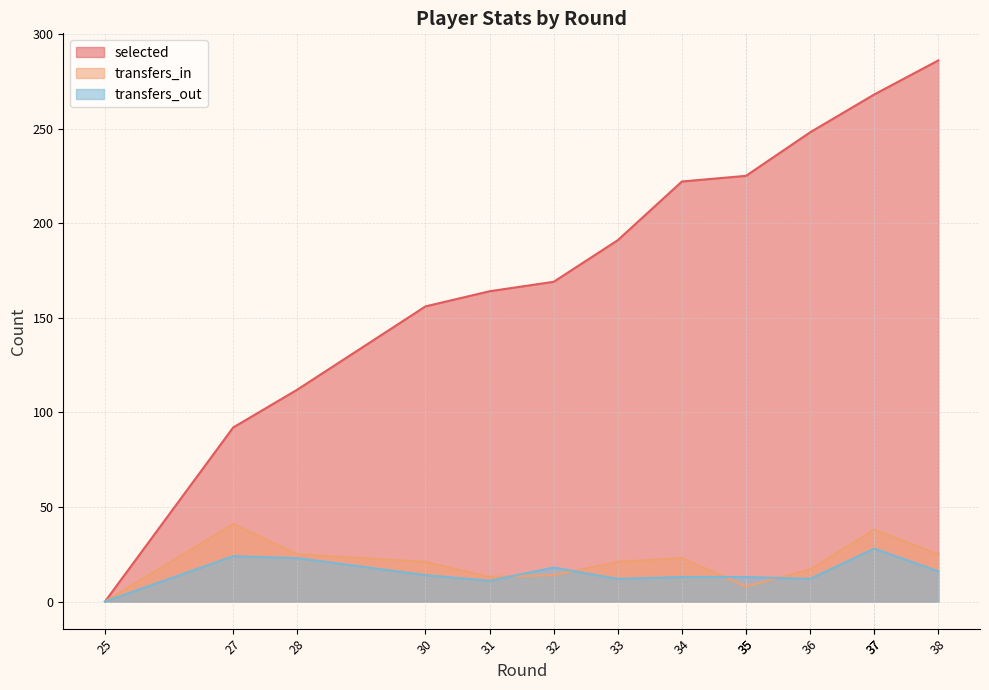

What is the maximum value for transfers_in?

41